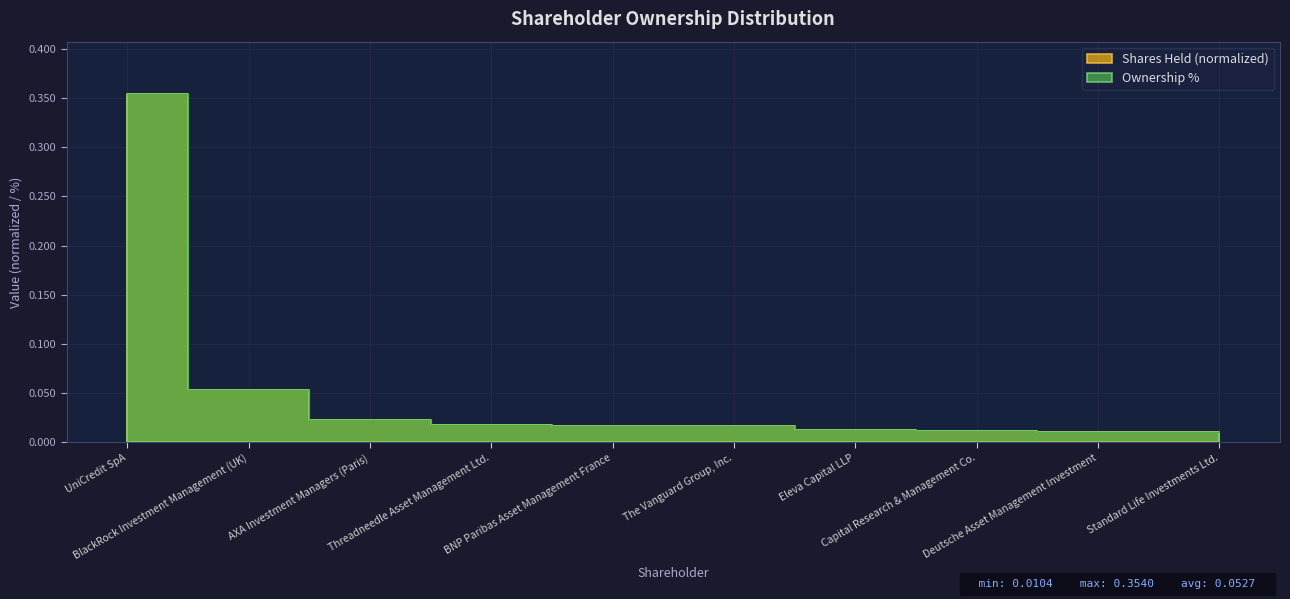

Reading left to right, list all the values displayed in this chart.

Shares Held: 0.4	0.1	0.0	0.0	0.0	0.0	0.0	0.0	0.0	0.0
Ownership %: 0.4	0.1	0.0	0.0	0.0	0.0	0.0	0.0	0.0	0.0